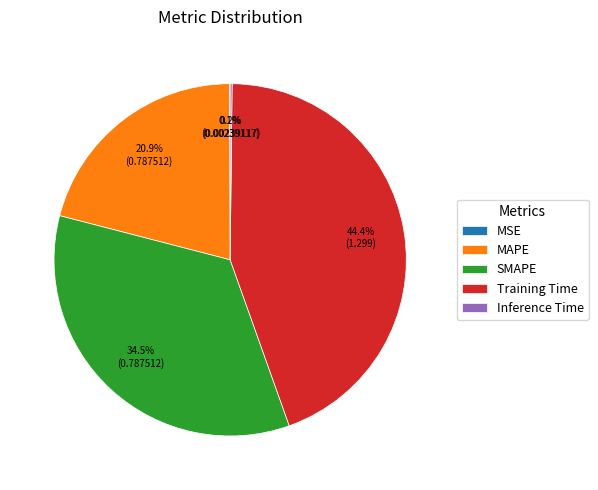

To the nearest percent, what is the difference between the largest and smallest slice percentages?

44%